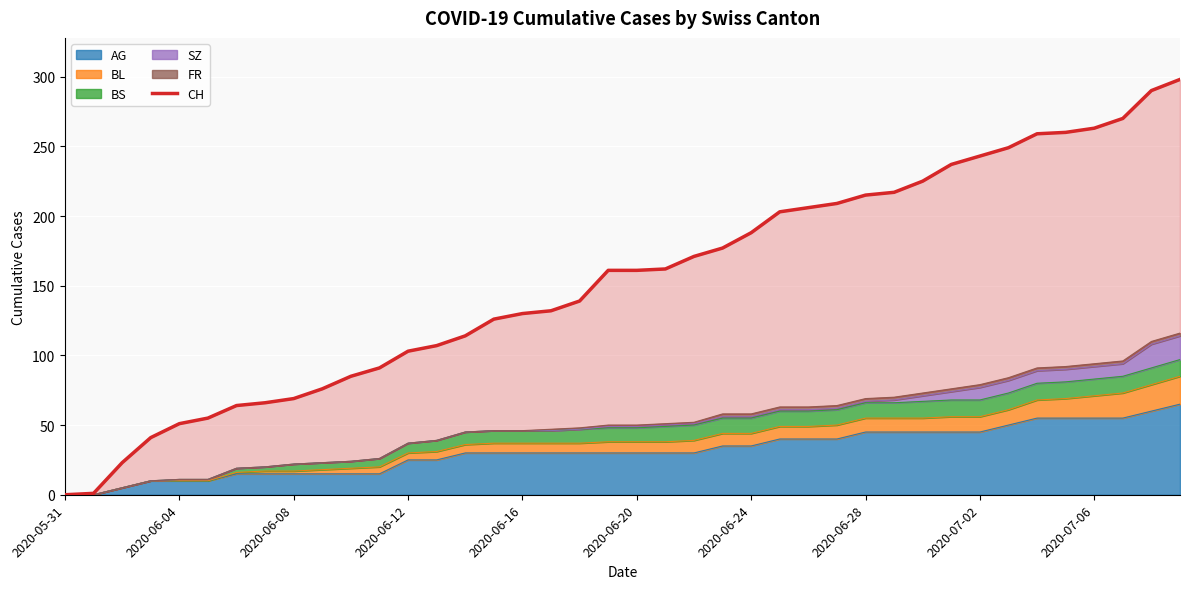

True or false: there are more than 0 points higher than both neighbors.

False